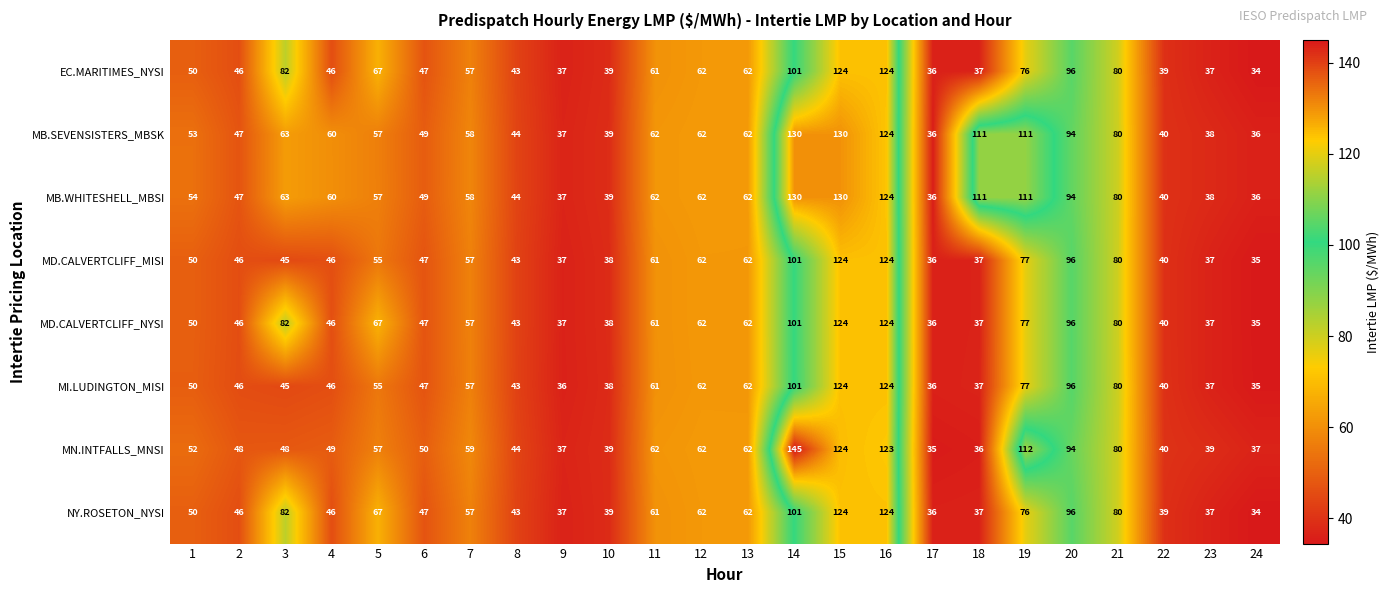

What is the difference between the highest and lowest values at 3?

37